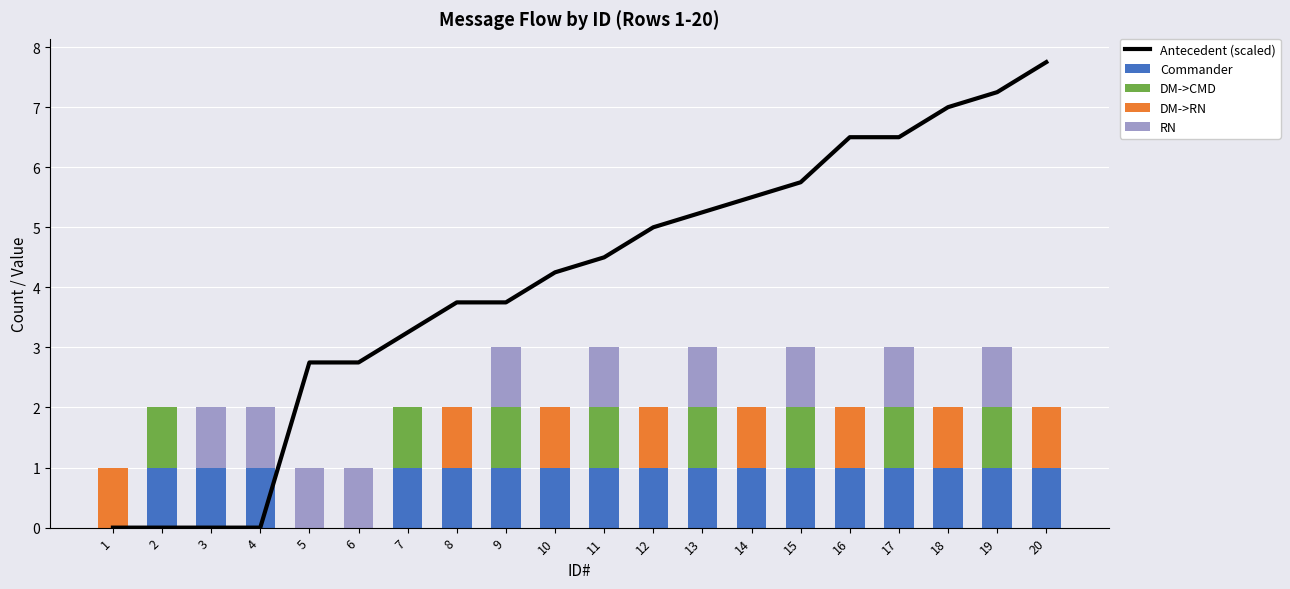

How many data points in DM->RN are above 0?

8